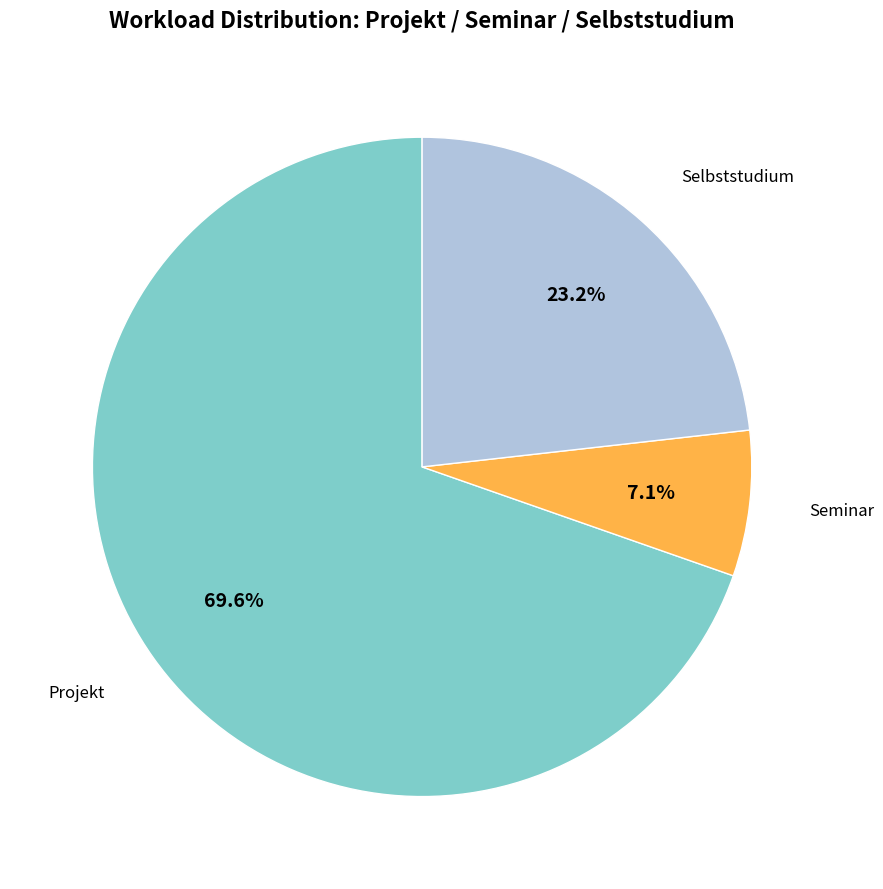

Is there any slice that represents more than half of the pie?

Yes